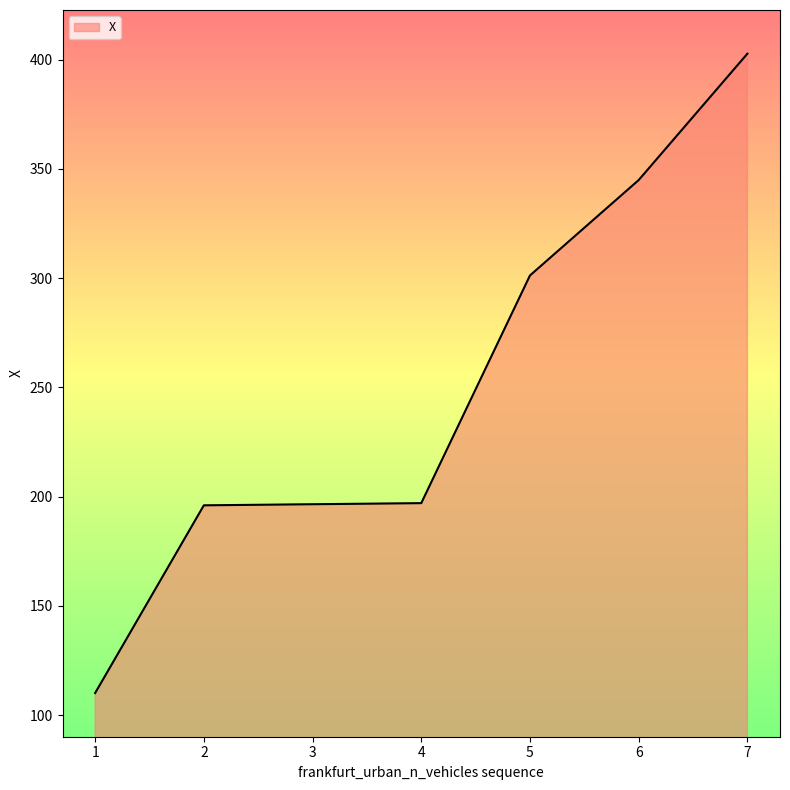

Where is the data nearest to the value 256?

5